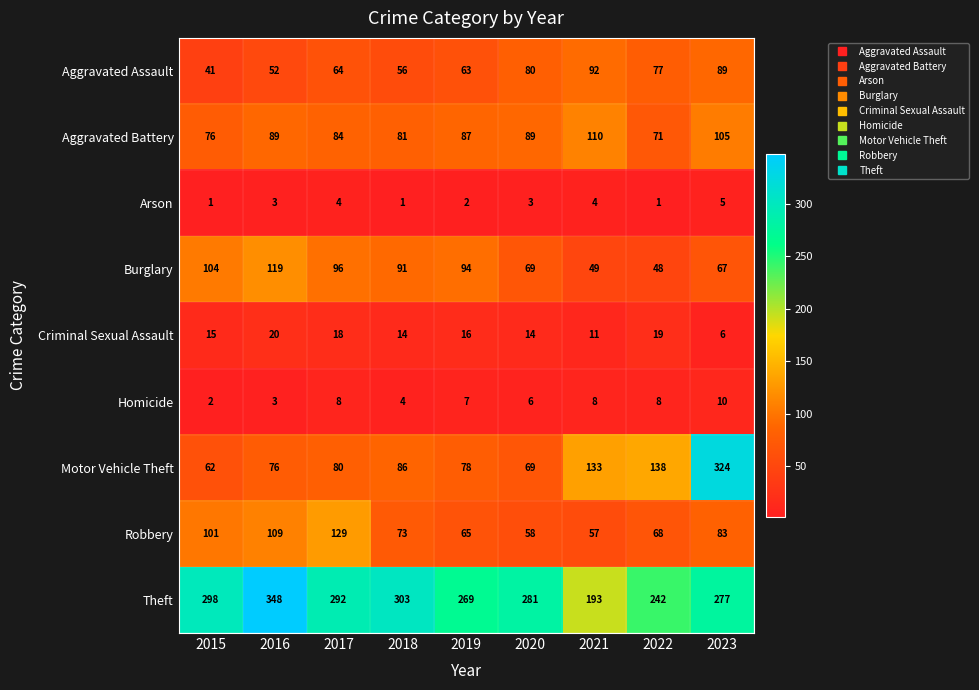

At 2021, list the series in order from smallest to largest.

Arson, Homicide, Criminal Sexual Assault, Burglary, Robbery, Aggravated Assault, Aggravated Battery, Motor Vehicle Theft, Theft